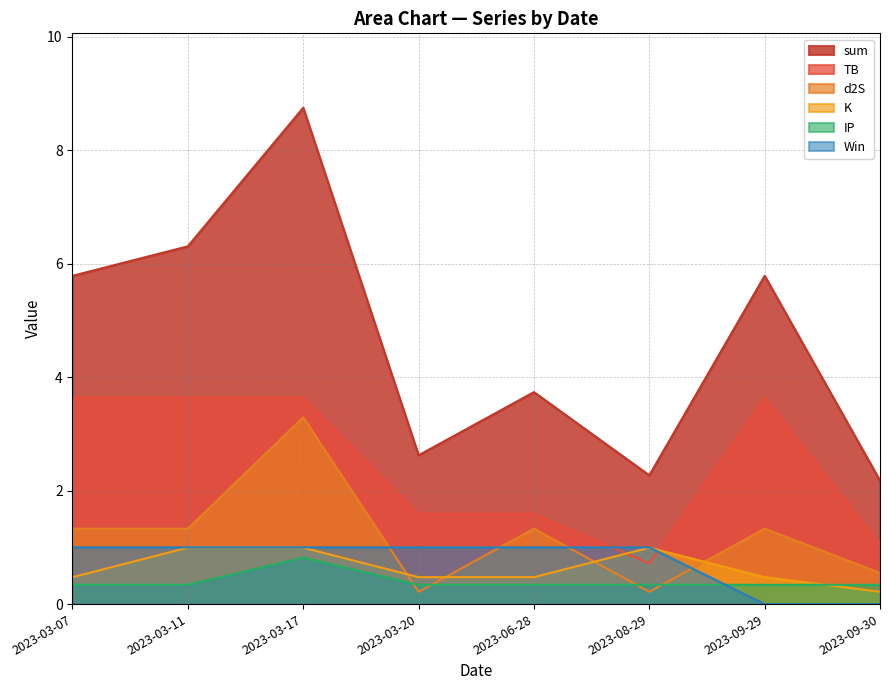

What is the difference between the highest and lowest values at 2023-09-30?

2.2